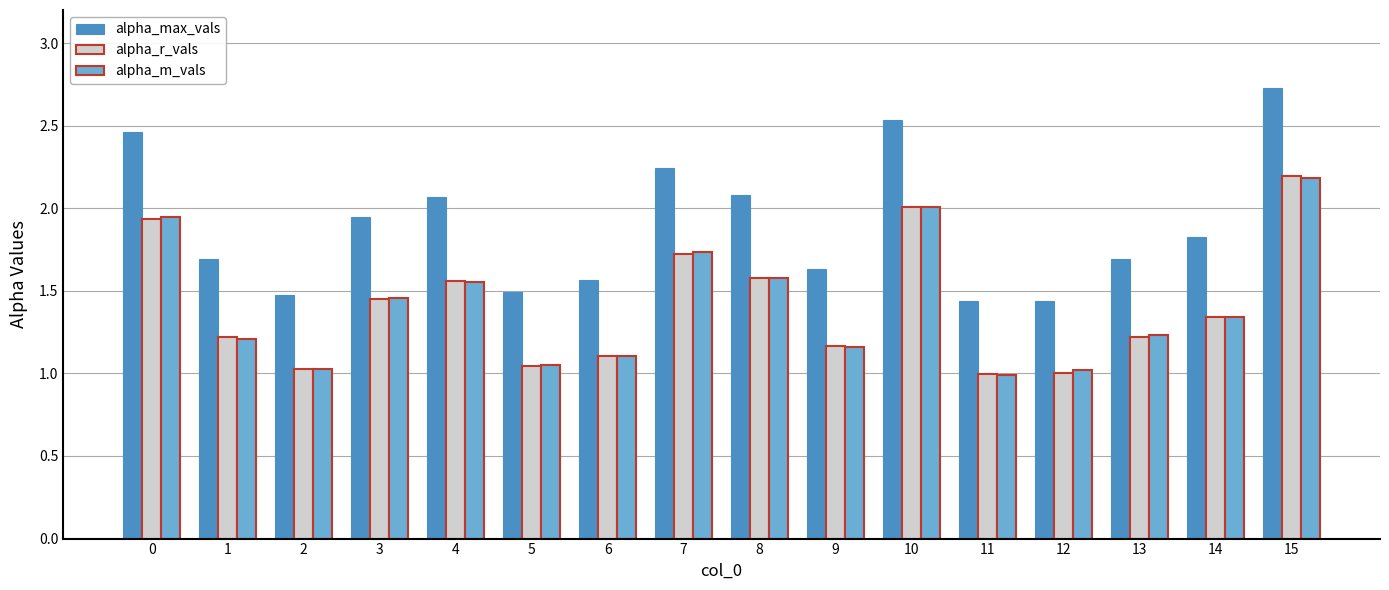

What is the sum of all alpha_r_vals values?

22.6